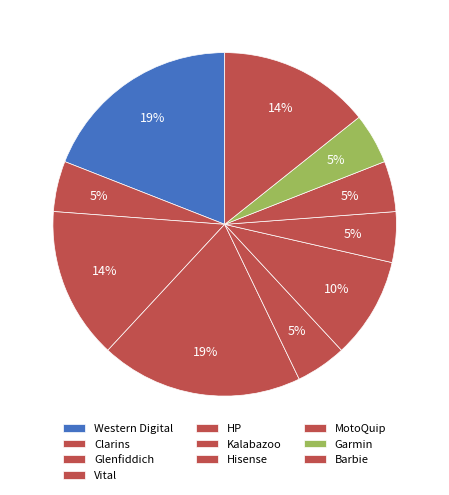

To the nearest percent, what is the difference between the largest and smallest slice percentages?

14%